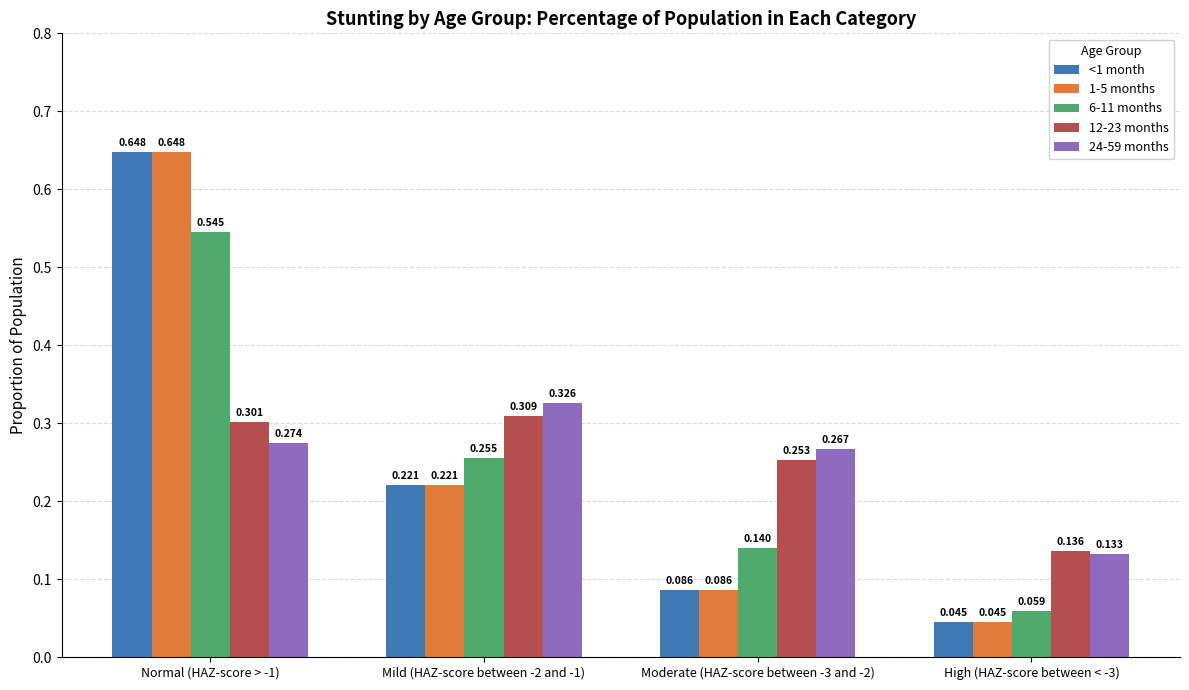

At which label is 6-11 months closest to 0?

High (HAZ-score between < -3)